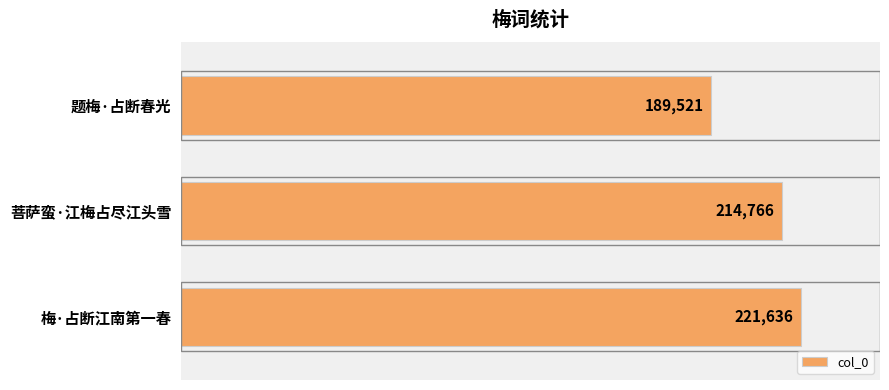

The chart shows a value of 339330 at 菩萨蛮·江梅占尽江头雪. True or false?

False